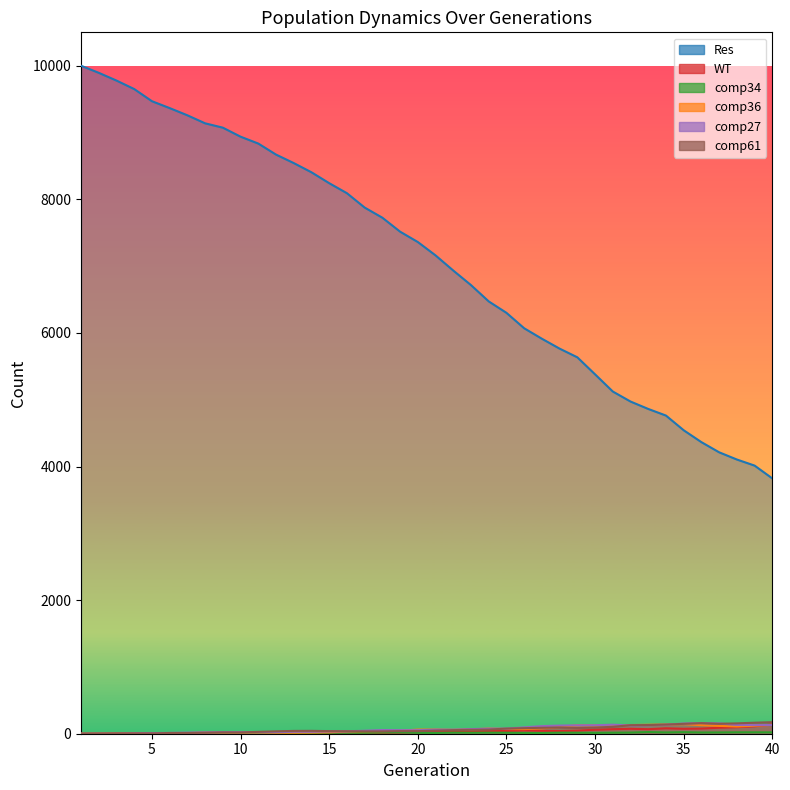

Does the chart have visible grid lines?

No